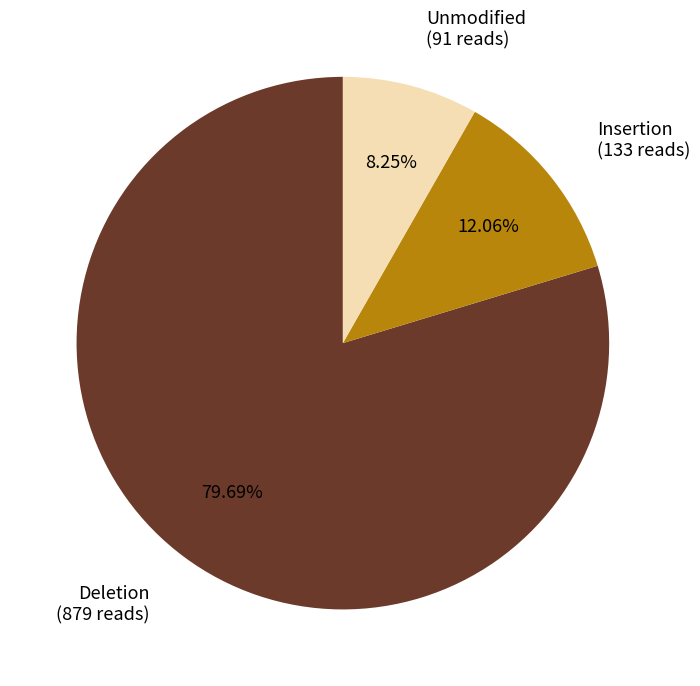

Count the number of slices in the pie.

3